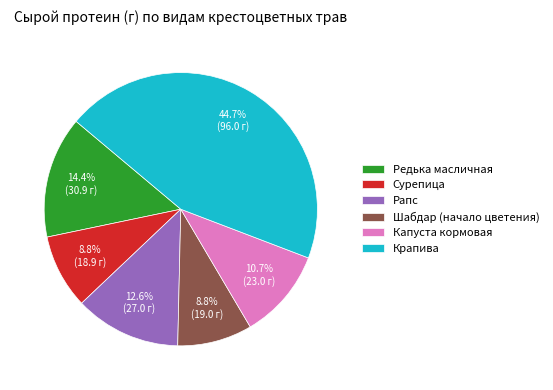

What percentage is NOT represented by Капуста кормовая?

89.3%